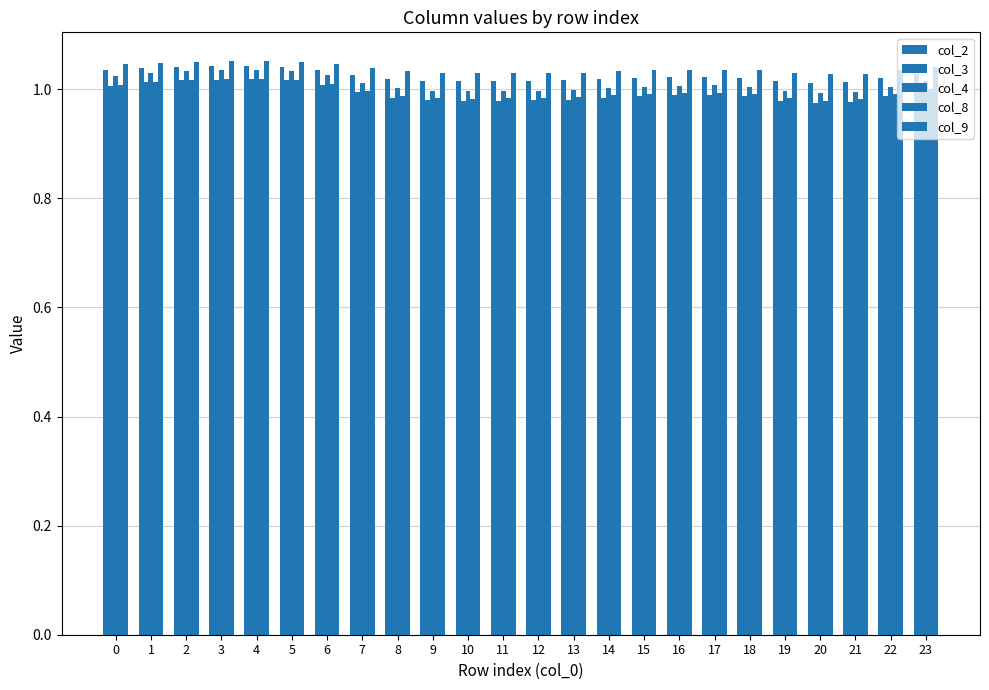

How many groups of bars are there?

24